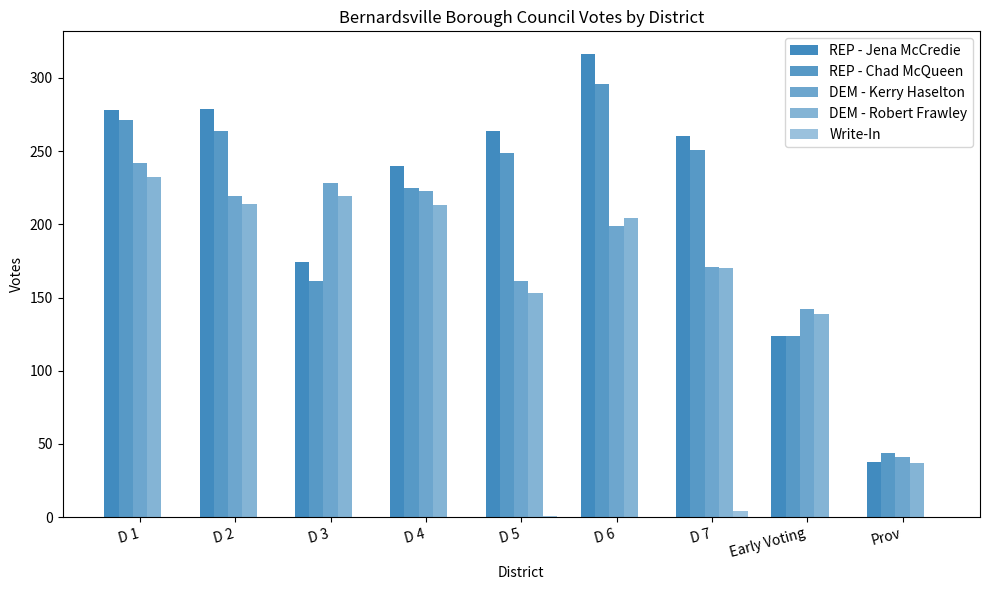

How many data points does each series have?

9